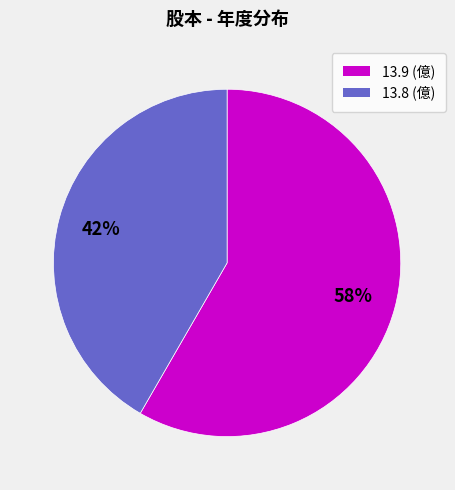

Is there a majority slice in this chart?

Yes